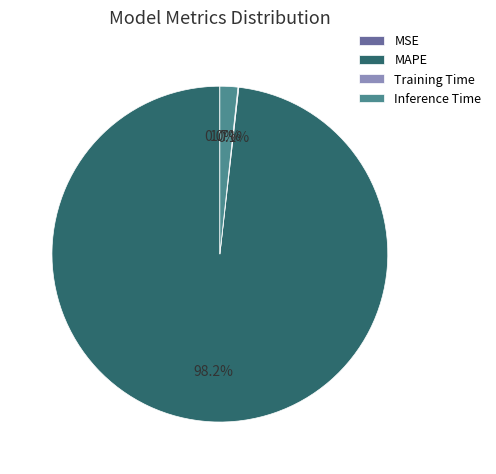

To the nearest percent, what percentage of the pie is Inference Time?

2%